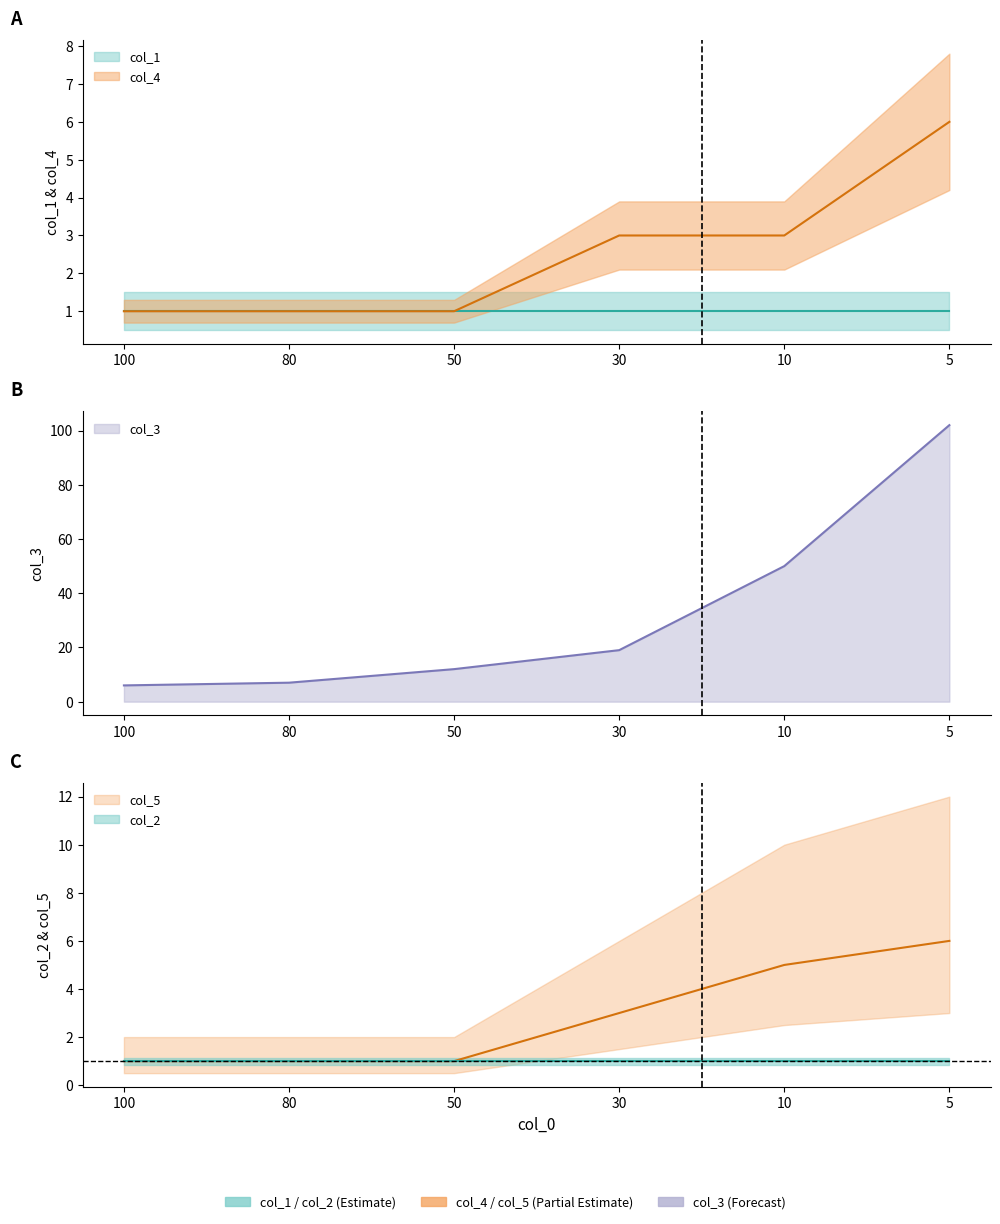

Which series has the largest total across all categories?

col_3